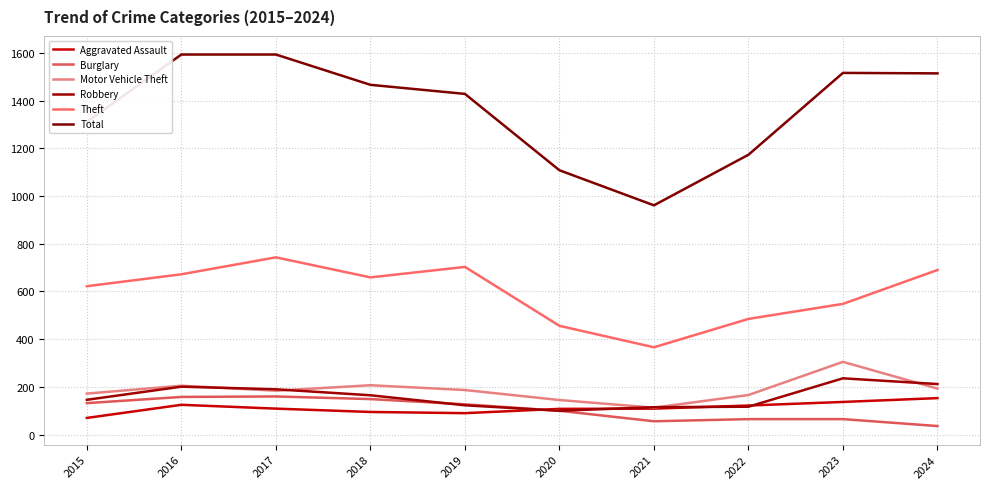

Where is the first local maximum for Robbery?

2016